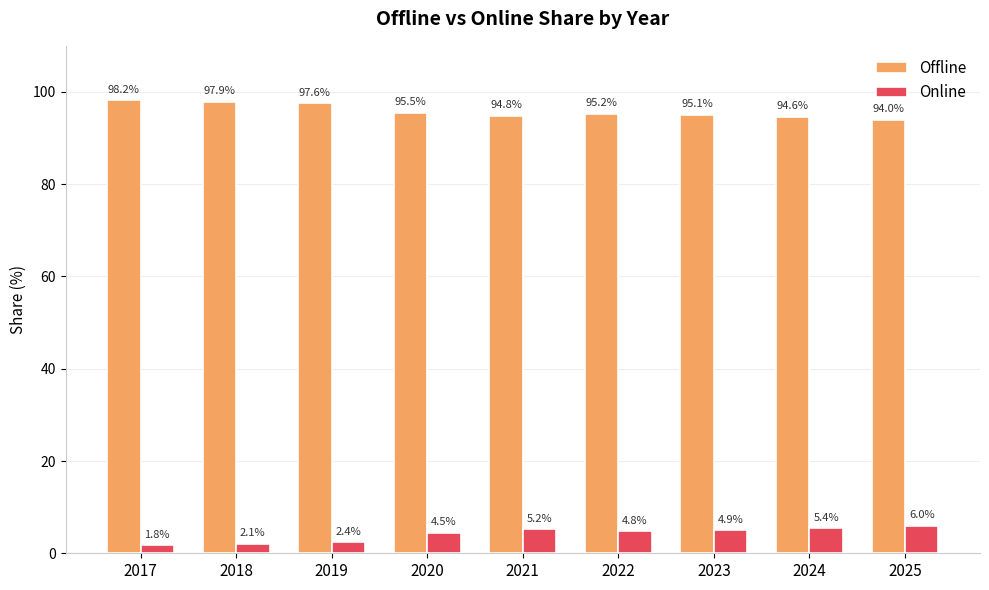

What are all the series names shown in the legend?

Offline, Online